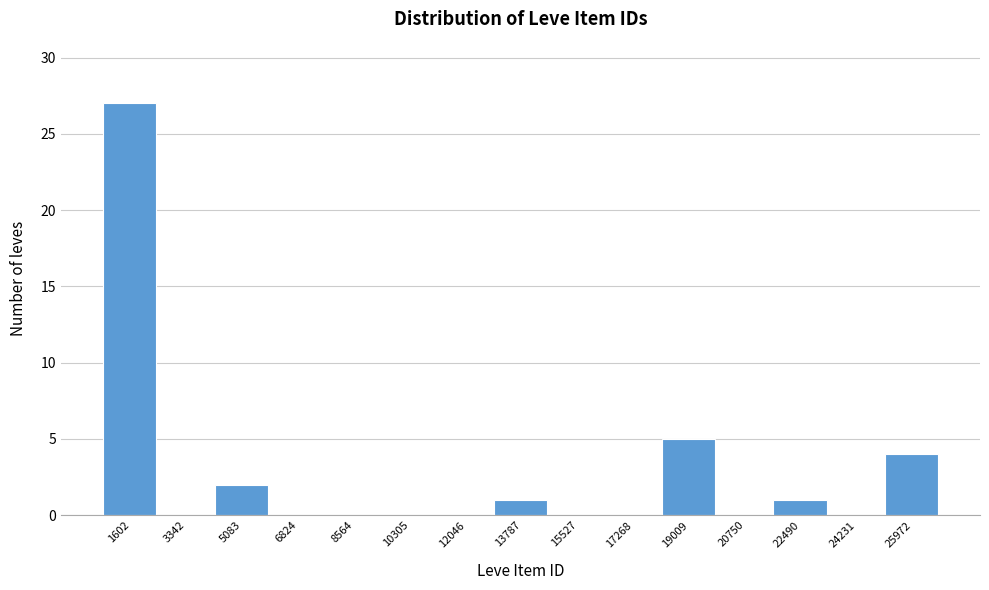

Reading left to right, list all the values displayed in this chart.

1602=27	3342=0	5083=2	6824=0	8564=0	10305=0	12046=0	13787=1	15527=0	17268=0	19009=5	20750=0	22490=1	24231=0	25972=4